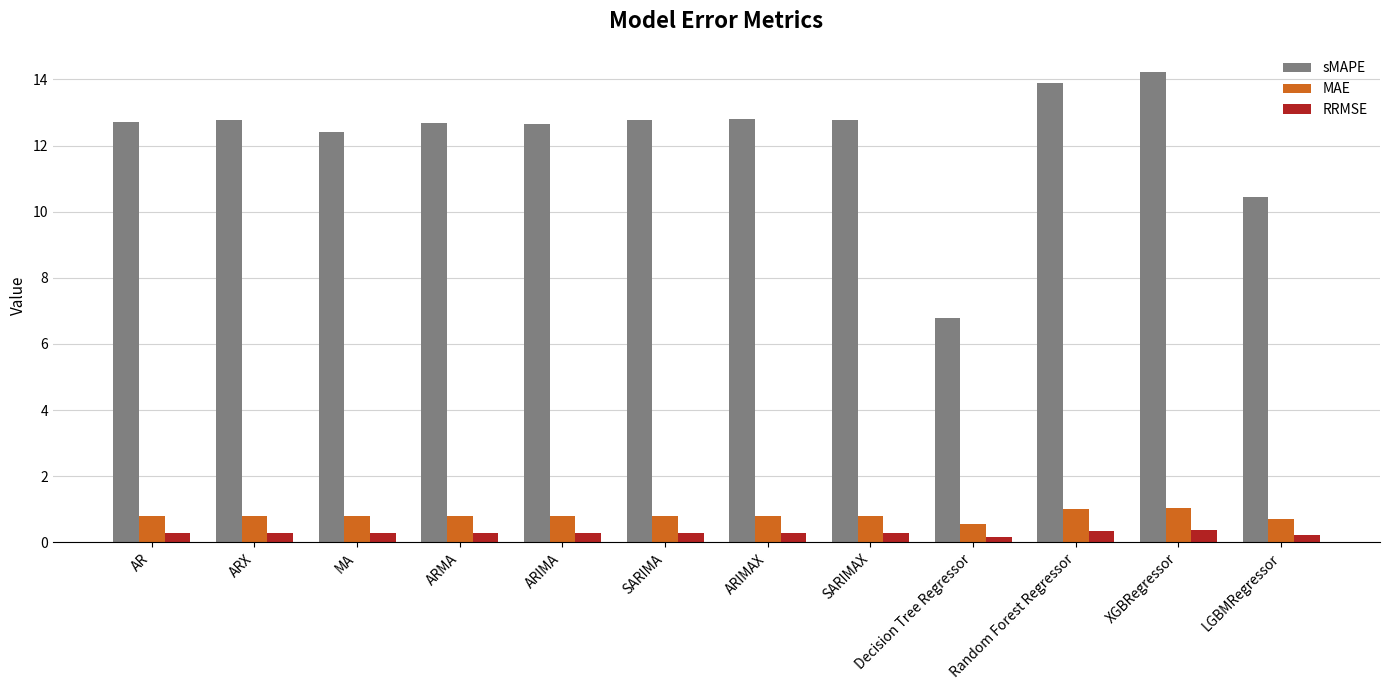

The value of MAE at XGBRegressor is 0.5. True or false?

False